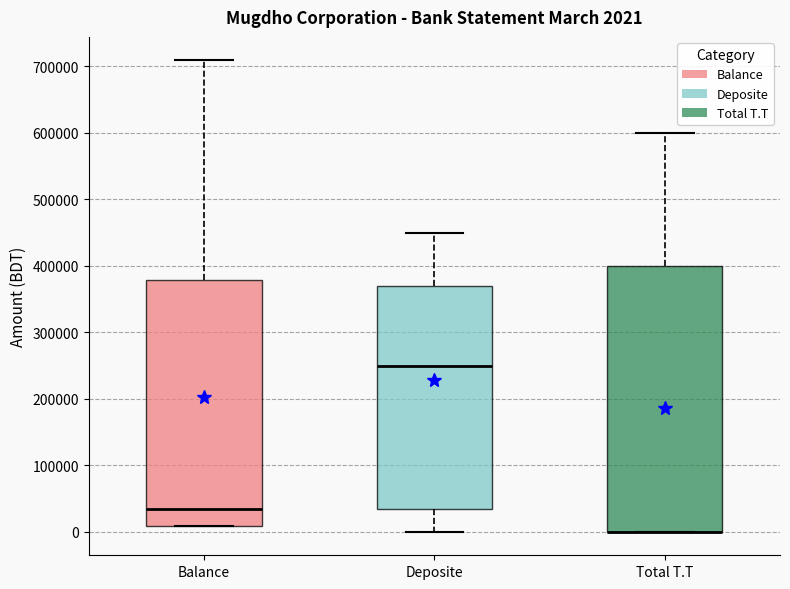

Which box is the tallest, from its lower edge to its upper edge?

Total T.T